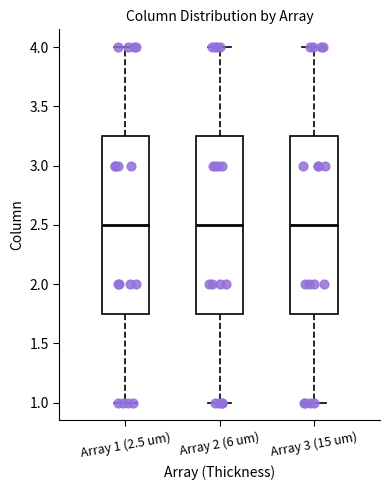

Reading left to right, transcribe this box plot: for each box, give where its median line is, the range the box spans, and where its two whiskers end, as read against the y-axis. The values are not printed on the chart, so give them approximately, as read against the axis.

Array 1 (2.5 um): median 2.50, box 1.75 to 3.25, whiskers 1.00 to 4.00
Array 2 (6 um): median 2.50, box 1.75 to 3.25, whiskers 1.00 to 4.00
Array 3 (15 um): median 2.50, box 1.75 to 3.25, whiskers 1.00 to 4.00